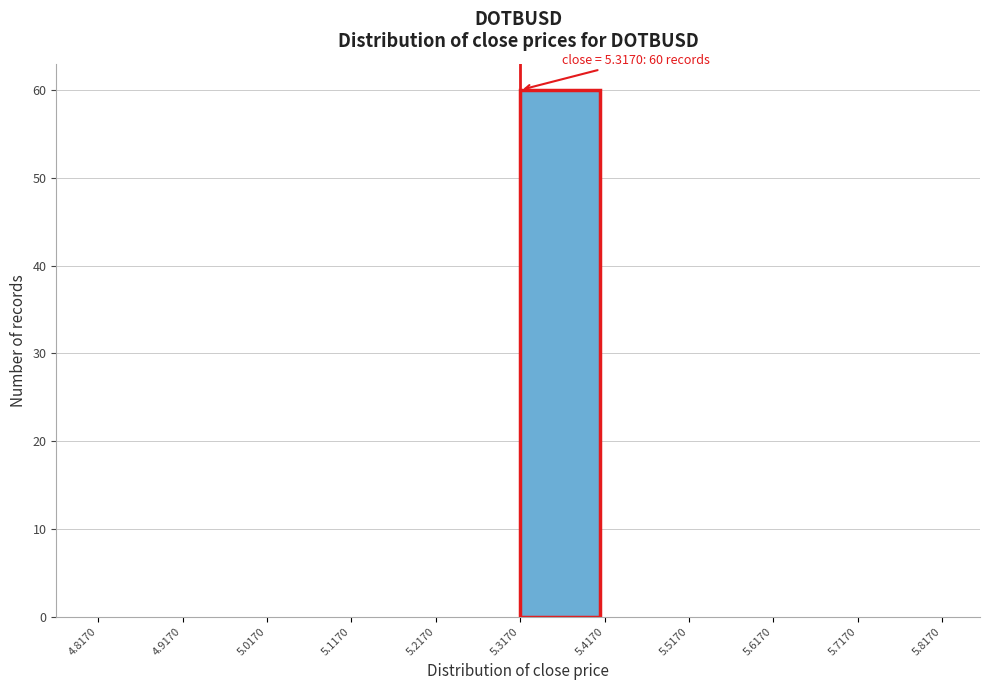

Over which range of the x-axis is the bar tallest?

5.3170 to 5.4170